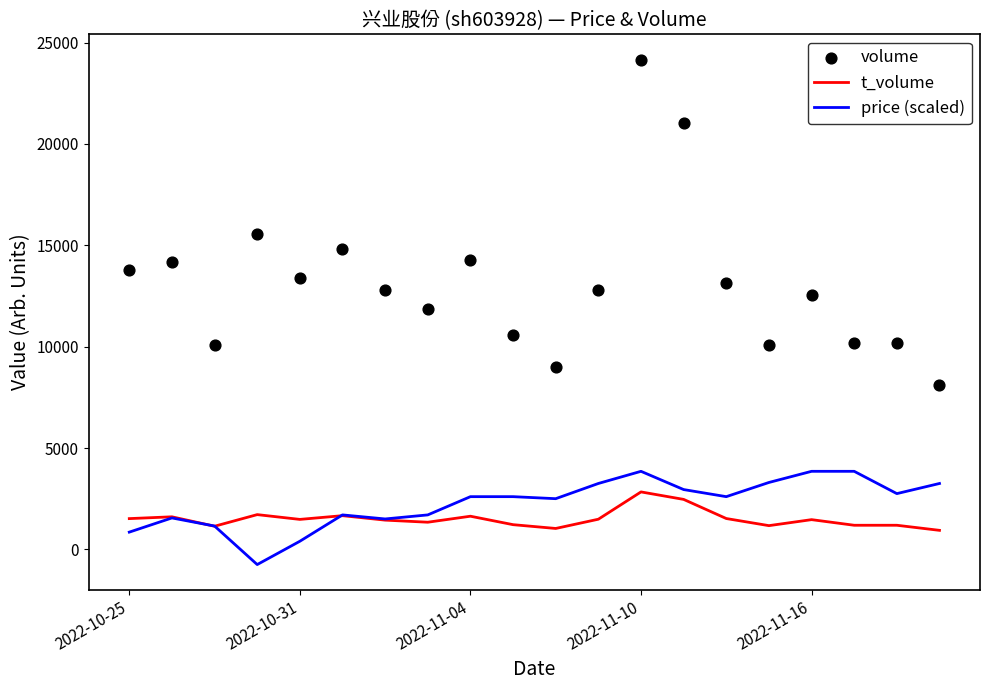

Which series reaches the minimum Y coordinate?

price (scaled)